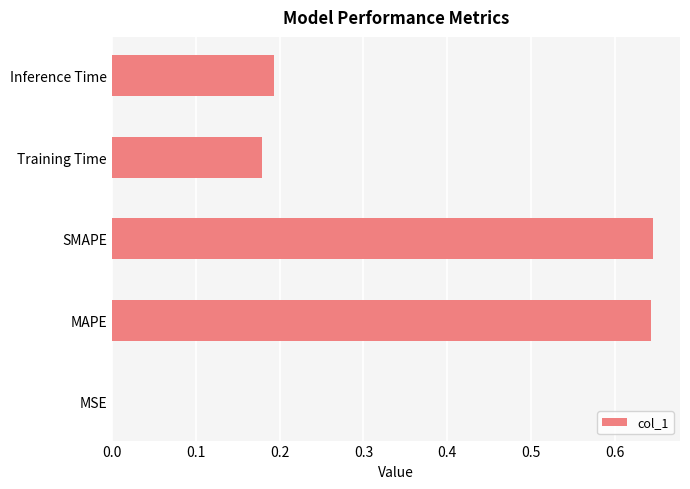

Does the chart contain stacked bars?

No